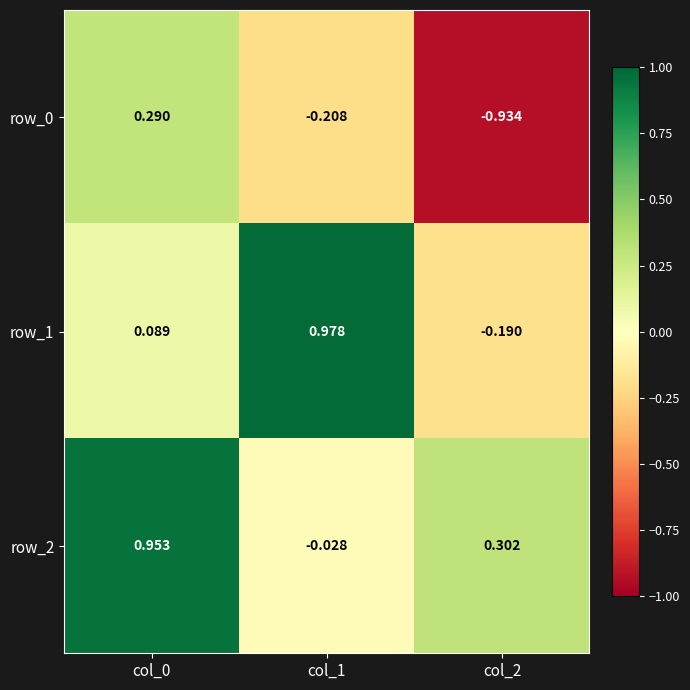

Is the value of row_2 at col_0 greater than the value of row_0 at col_2?

Yes